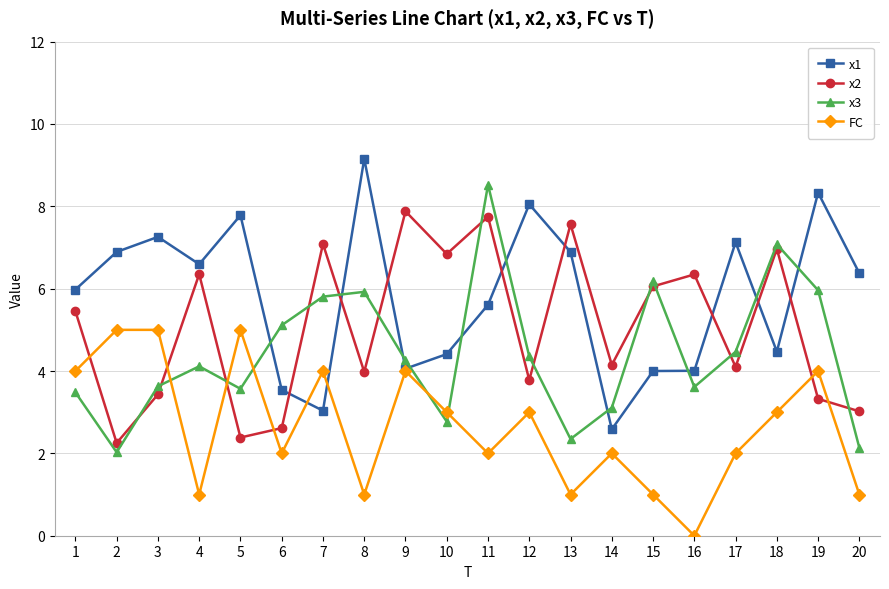

Is the value of FC at 2 greater than the value of x3 at 12?

Yes